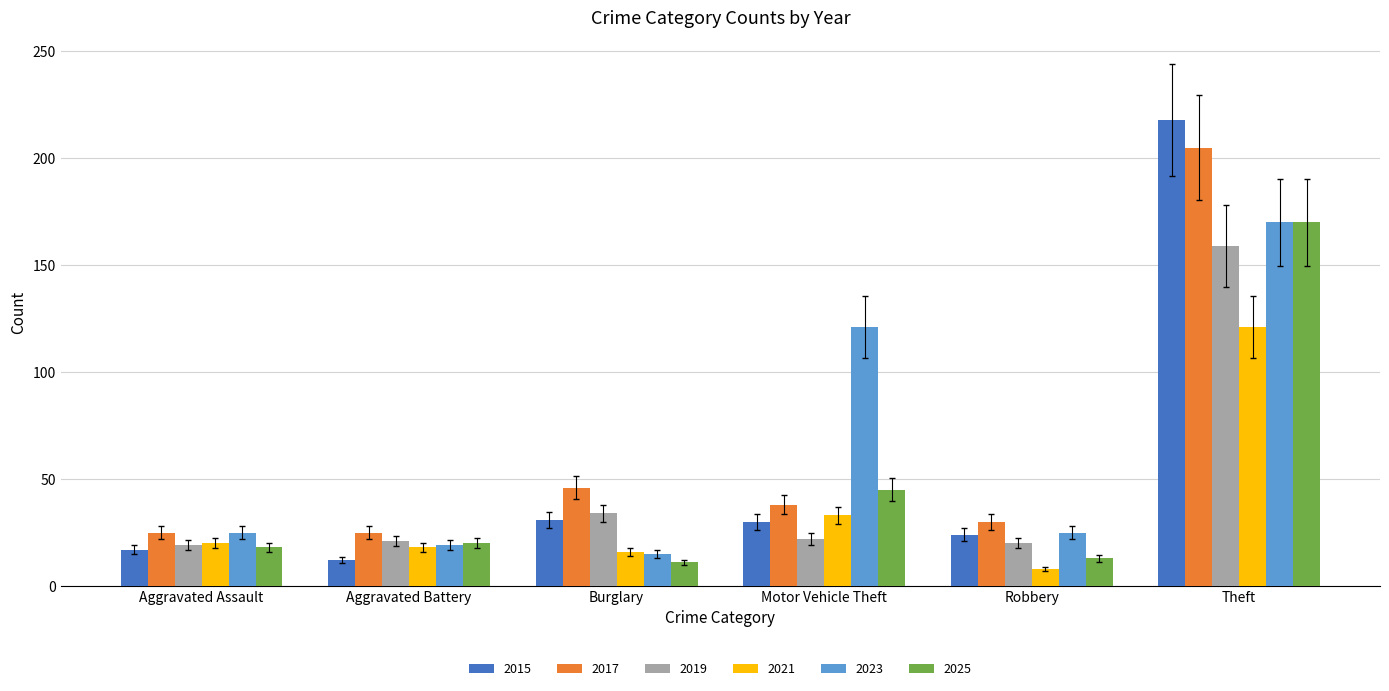

What is the approximate value of 2023 at Robbery?

25